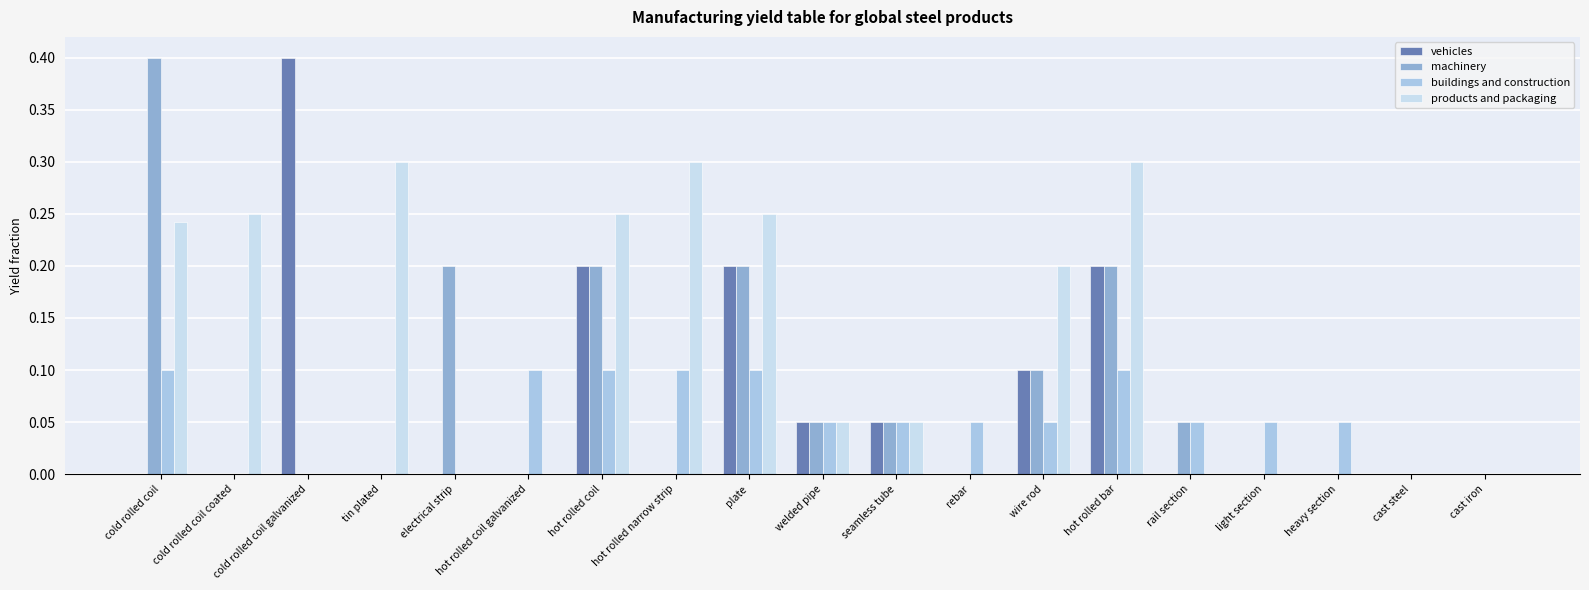

Which series changed the most between cold rolled coil coated and hot rolled coil galvanized?

products and packaging